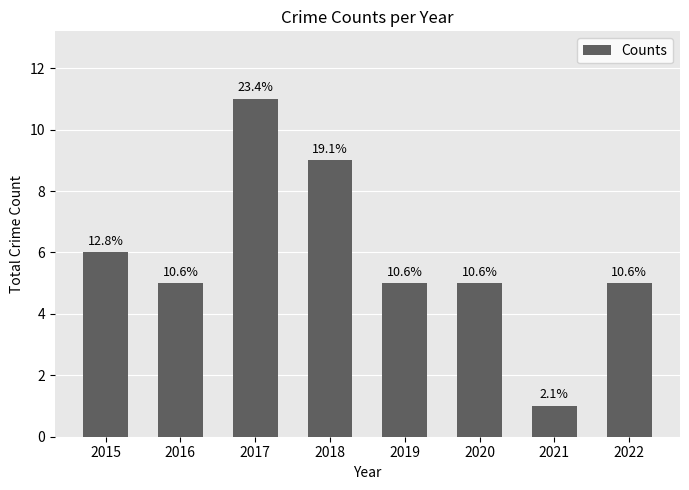

What is the value of the 4th bar from the left?

9